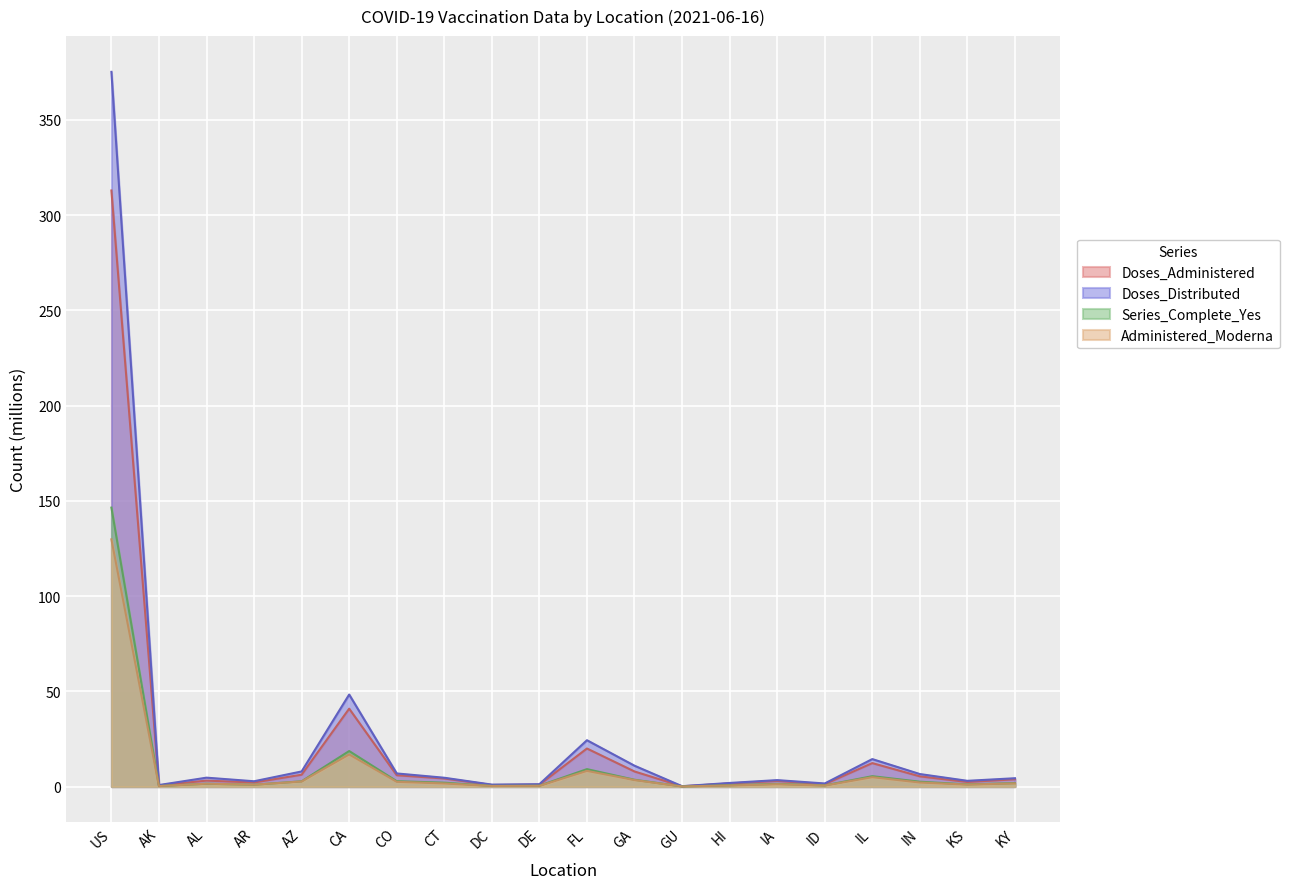

Which series has the largest total across all categories?

Doses_Distributed